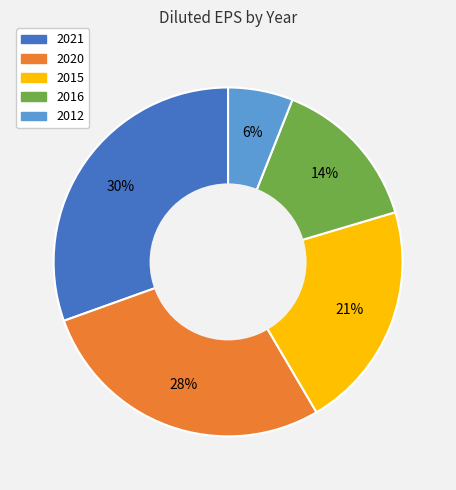

What percentage is the 2020 slice, to the nearest percent?

28%